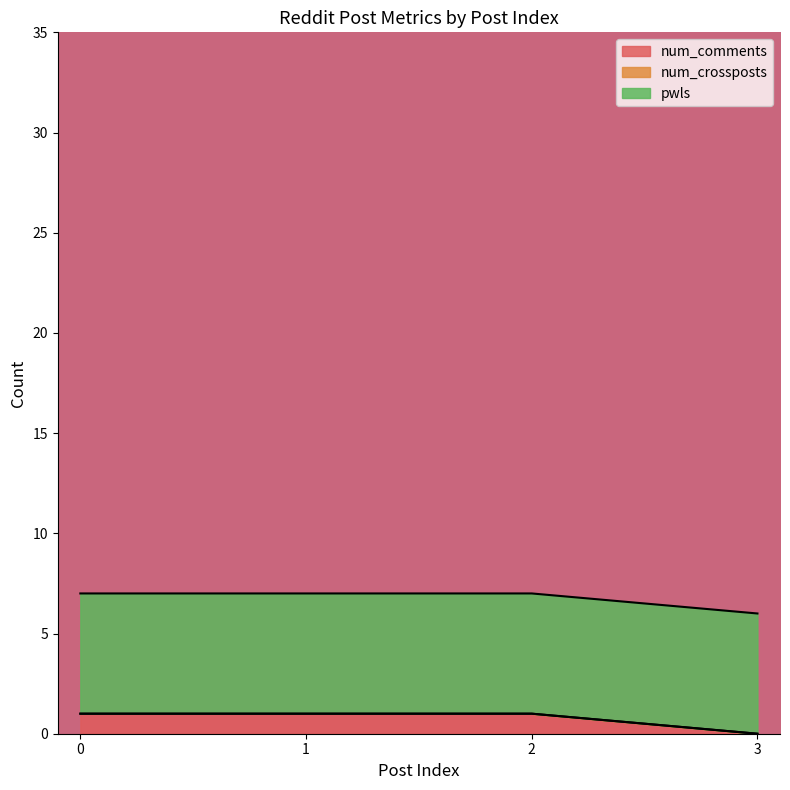

What is the spread (max minus min) of values at 0?

6